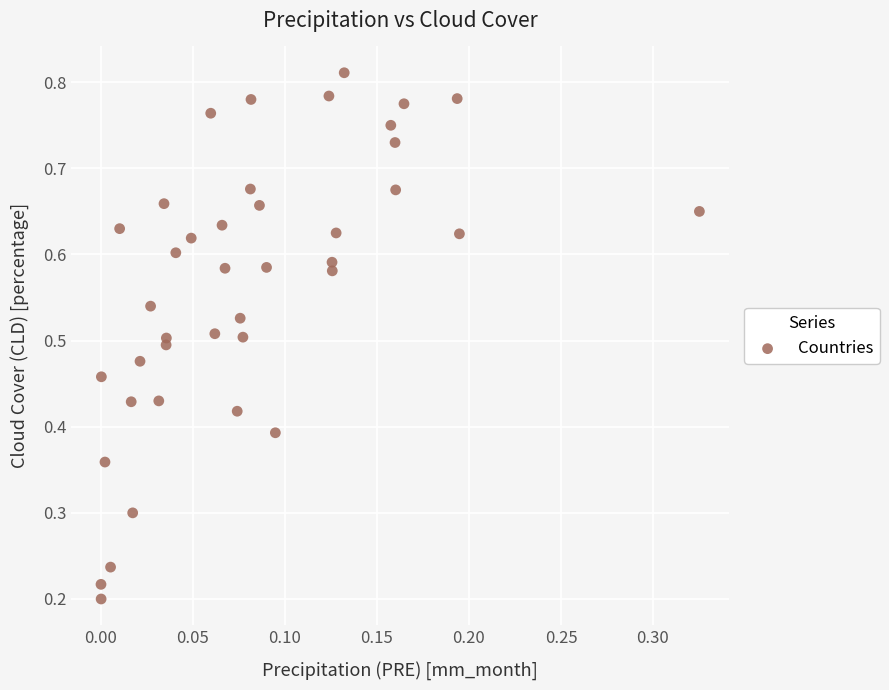

What is the range of X values (max minus min)?

0.3